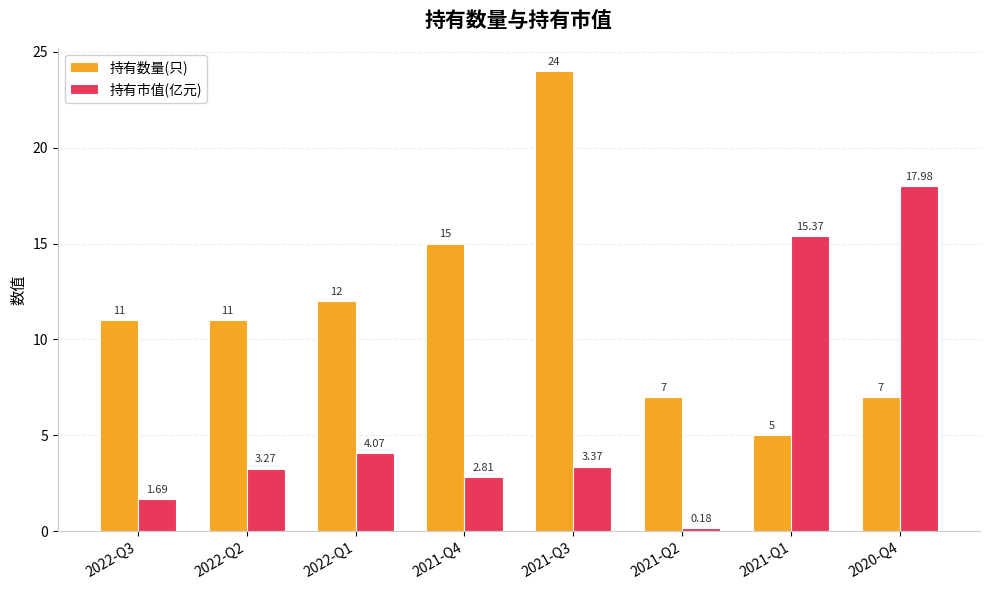

At how many categories does at least one series exceed 22?

1